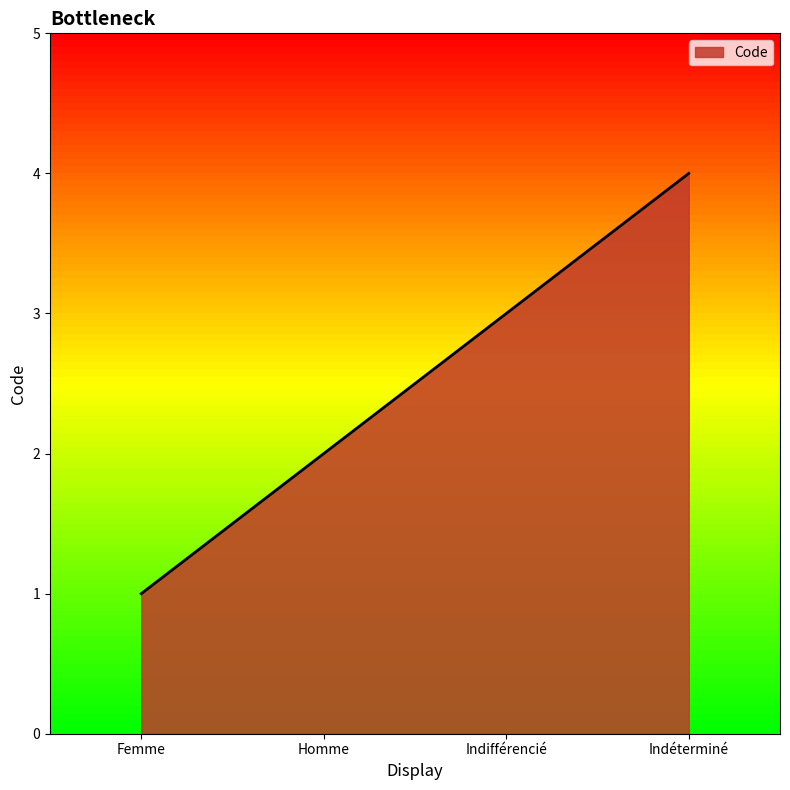

Which category has the lowest value across all series?

Femme